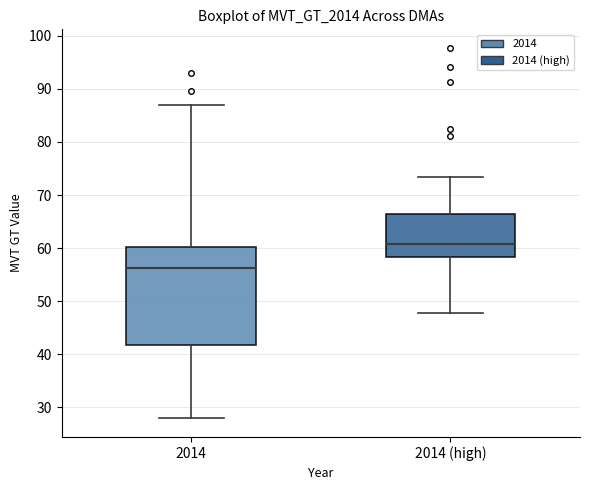

Reading left to right, read every box against the y-axis: the position of its median line, the range the box covers, and the ends of its whiskers. The values are not printed on the chart, so give them approximately, as read against the axis.

2014: median 56, box 42 to 60, whiskers 28 to 87
2014 (high): median 61, box 58 to 66, whiskers 48 to 73